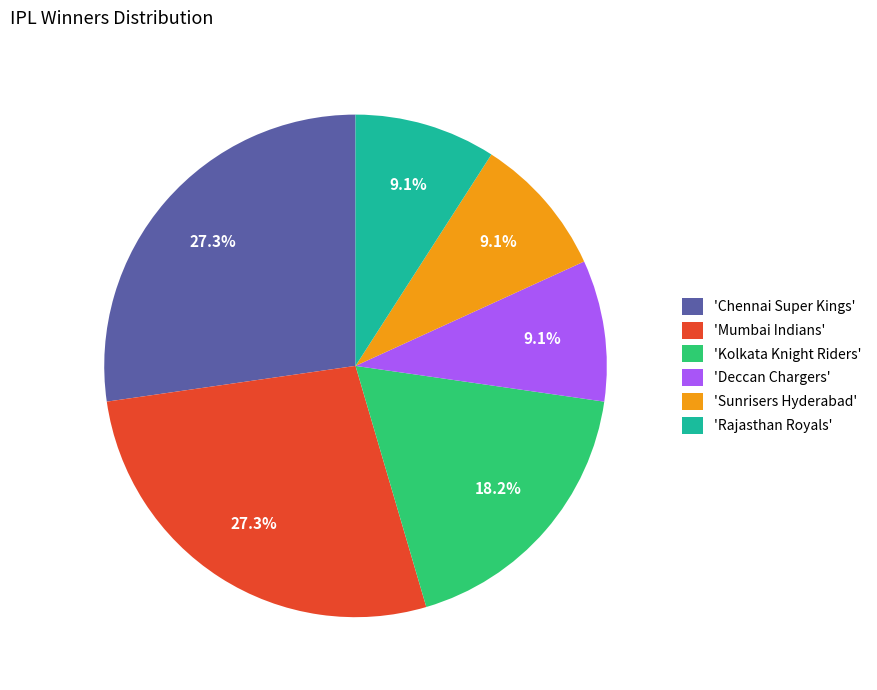

Between 'Sunrisers Hyderabad' and 'Kolkata Knight Riders', which is larger?

'Kolkata Knight Riders'